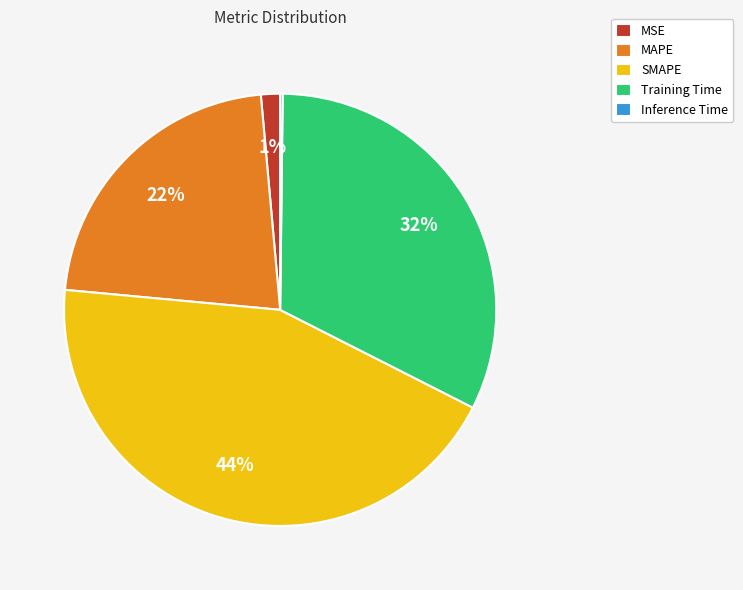

Is there any slice that represents more than half of the pie?

No